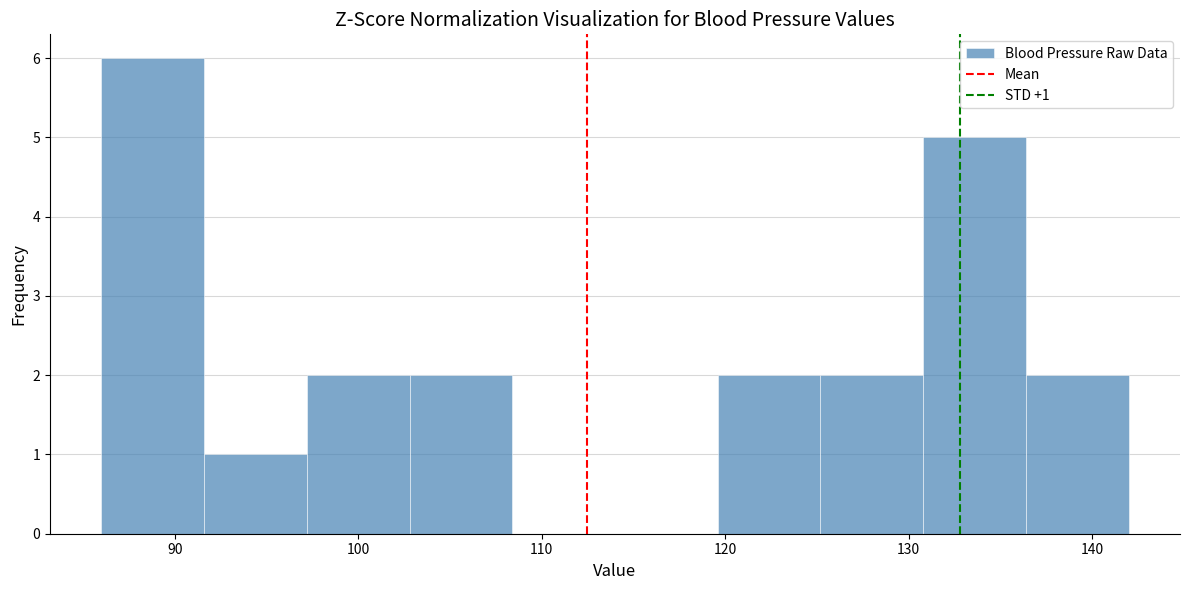

Which range on the x-axis has the tallest bar?

86.0 to 91.6